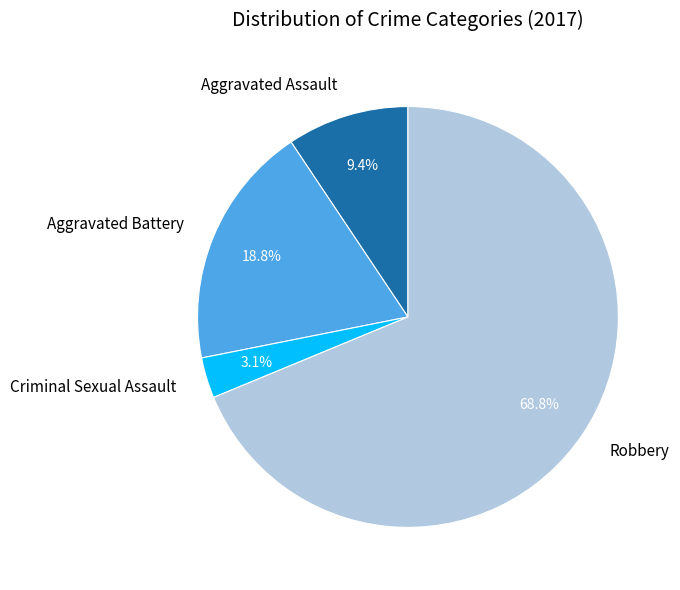

Rank the categories by value from highest to lowest.

Robbery, Aggravated Battery, Aggravated Assault, Criminal Sexual Assault